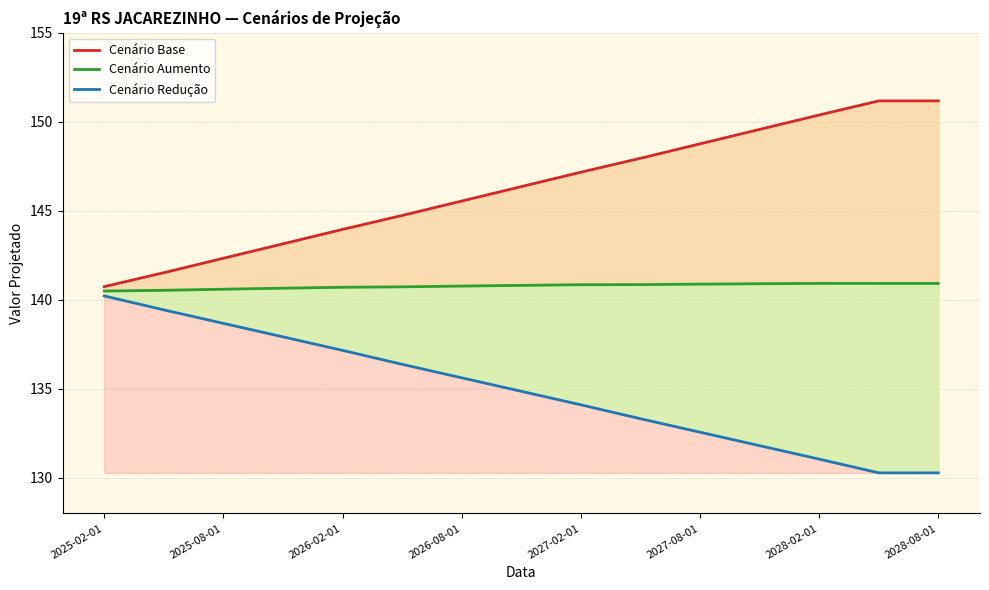

Count the number of data series in this chart.

3